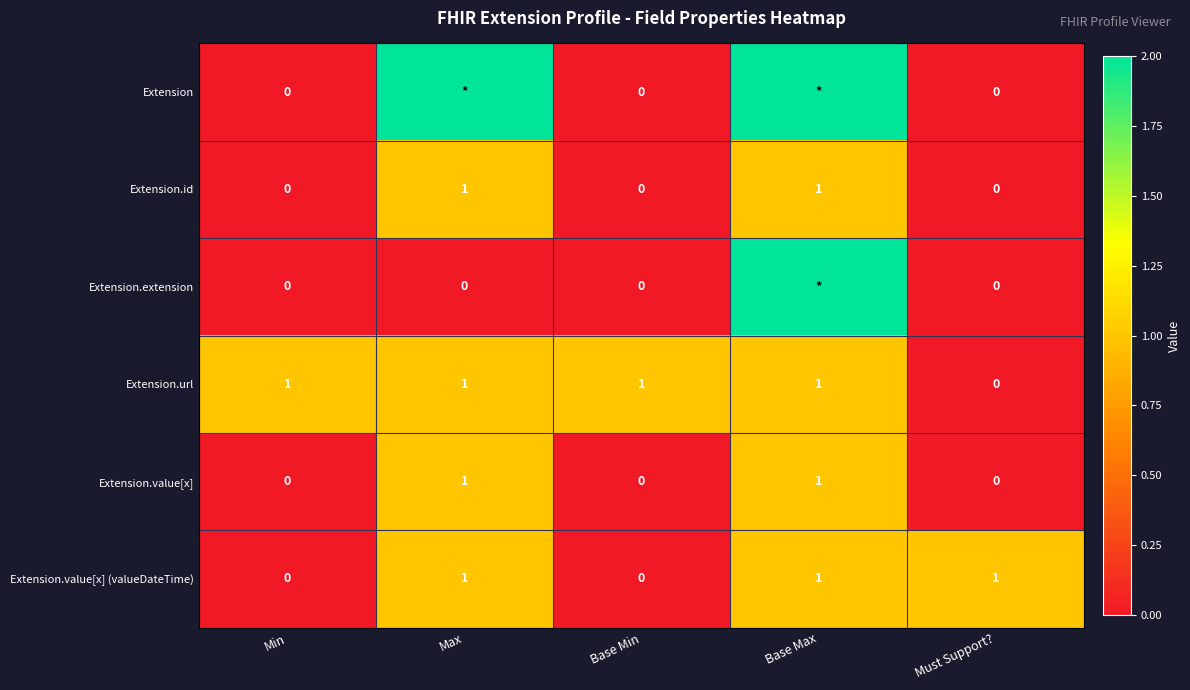

How many positive values does the Extension.value[x] series have?

2